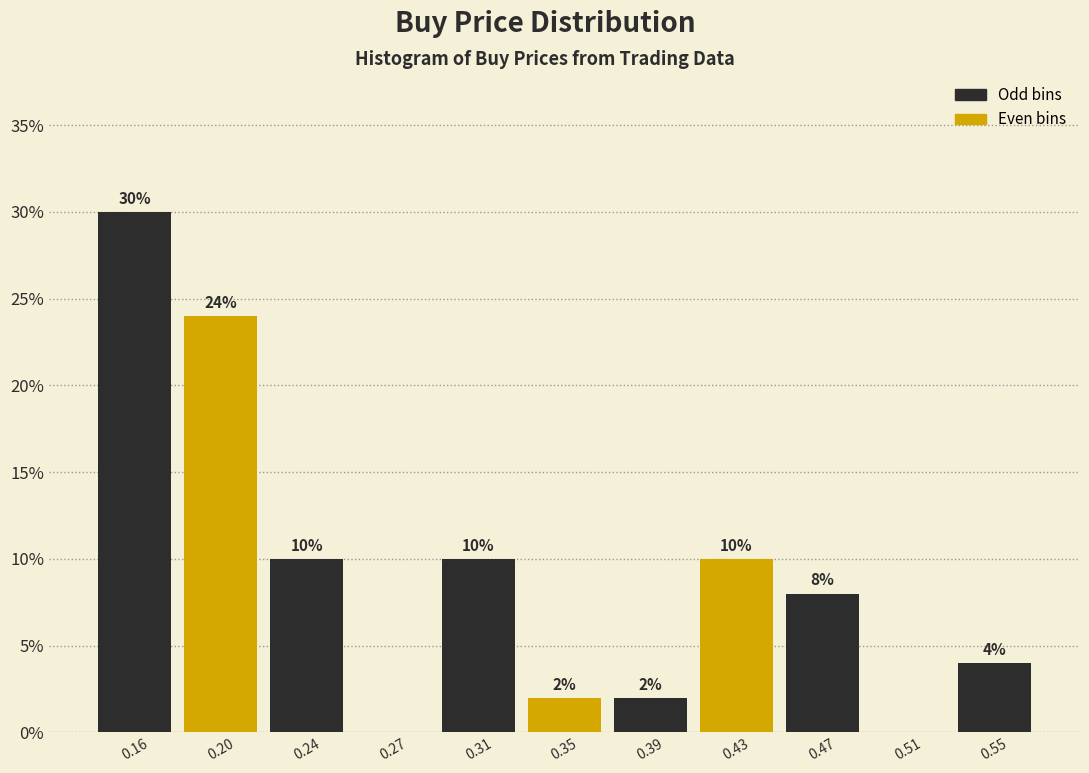

Reading right to left, list all the values displayed in this chart.

0.55=4	0.51=0	0.47=8	0.43=10	0.39=2	0.35=2	0.31=10	0.27=0	0.24=10	0.20=24	0.16=30